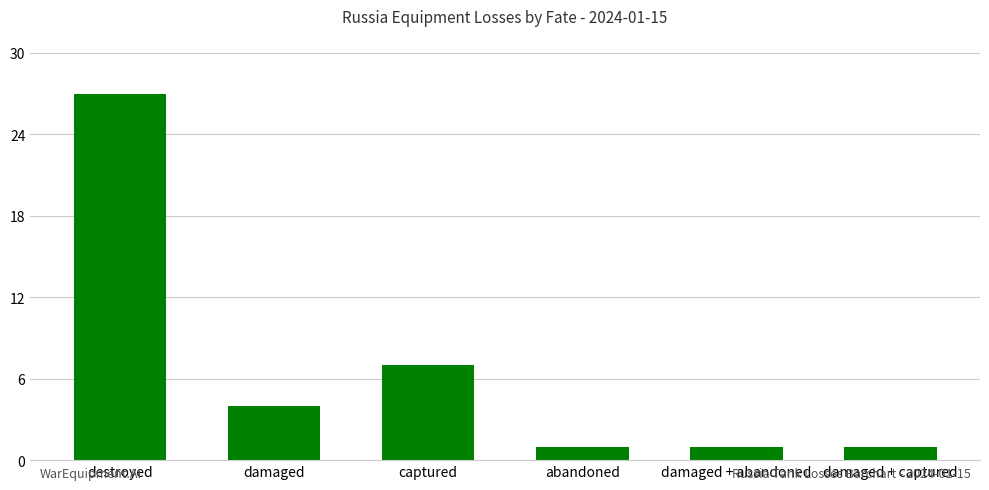

Reading right to left, transcribe all the data shown in this chart.

1	1	1	7	4	27